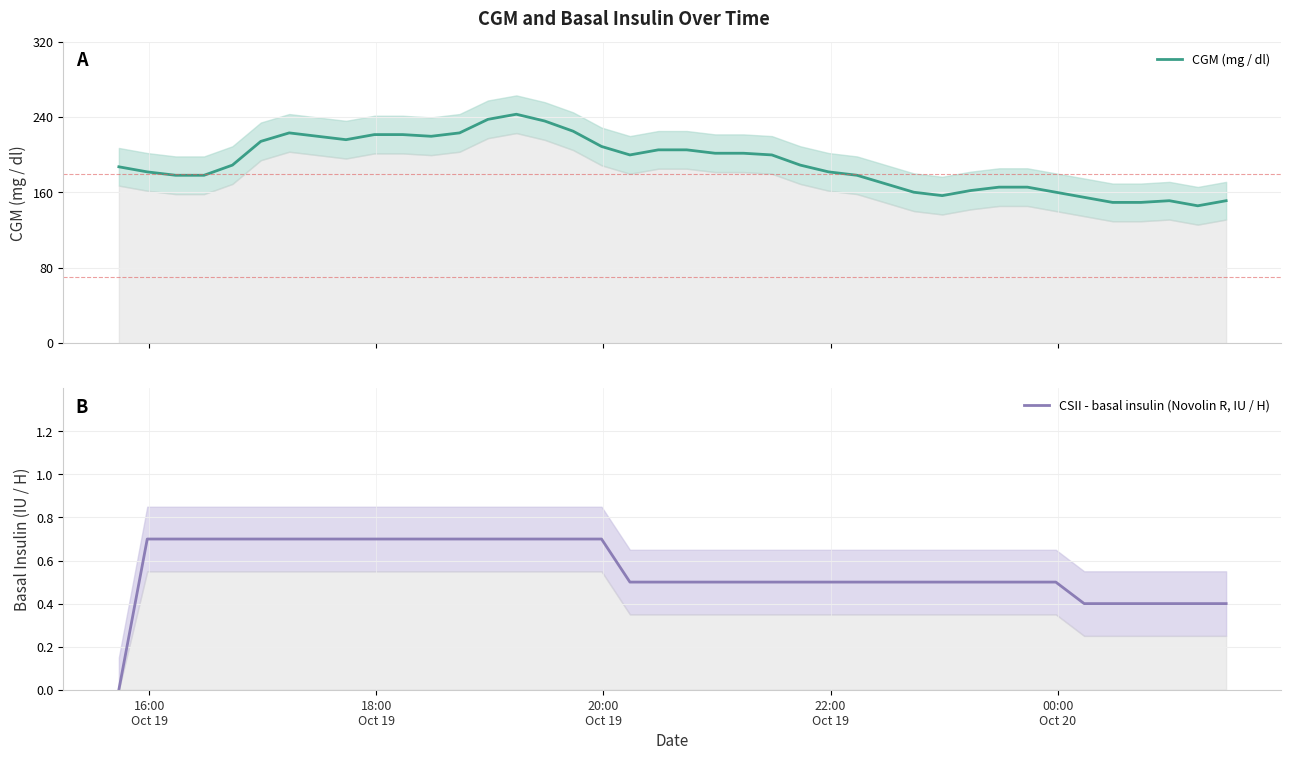

How many CSII - basal insulin (Novolin R, IU / H) values are between 0 and 1?

40